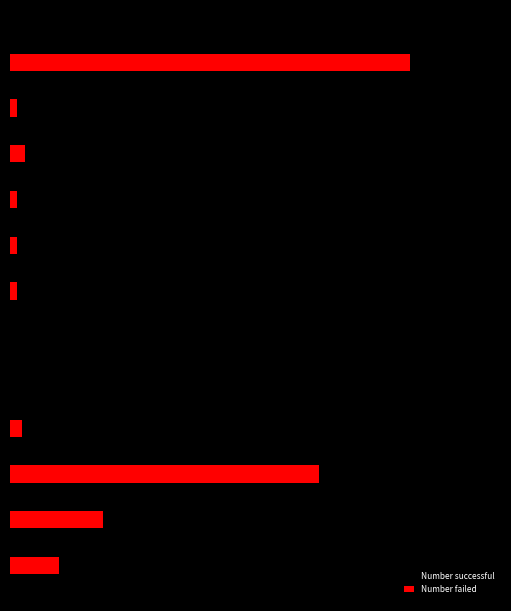

Which series has the widest spread of values?

Number successful